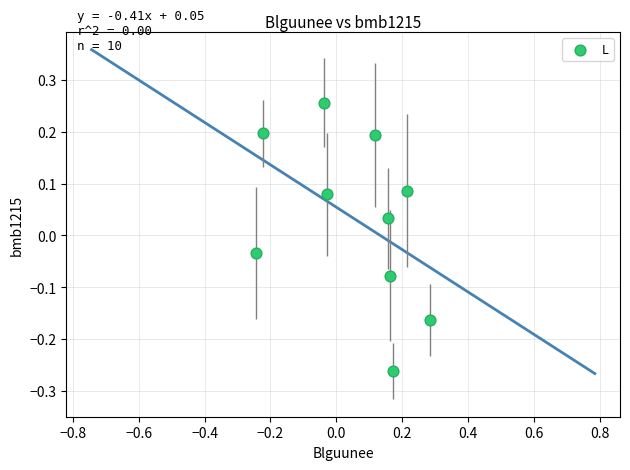

What is the range of Y values (max minus min)?

0.5